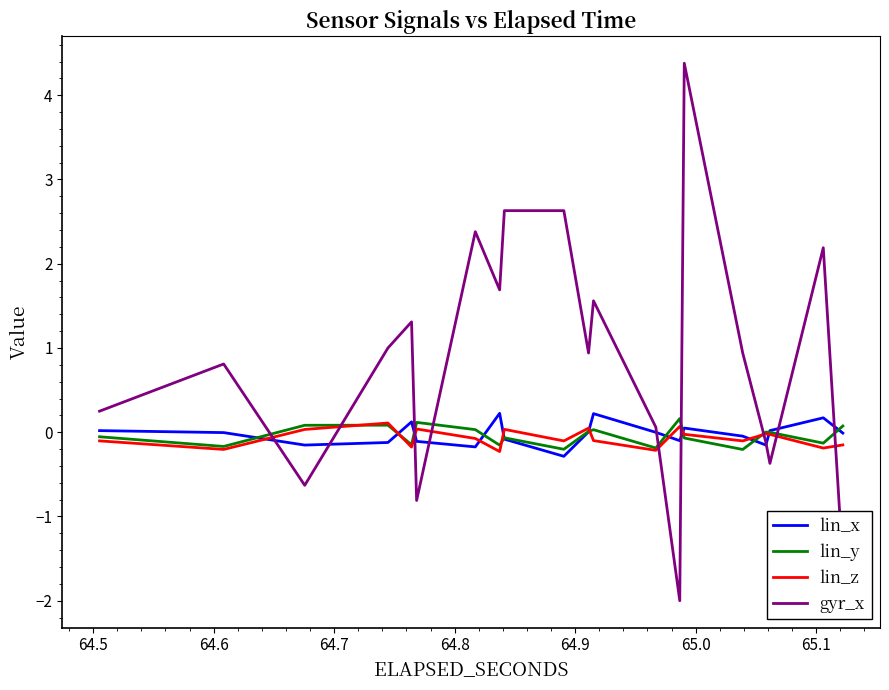

Which series has the largest total across all categories?

gyr_x